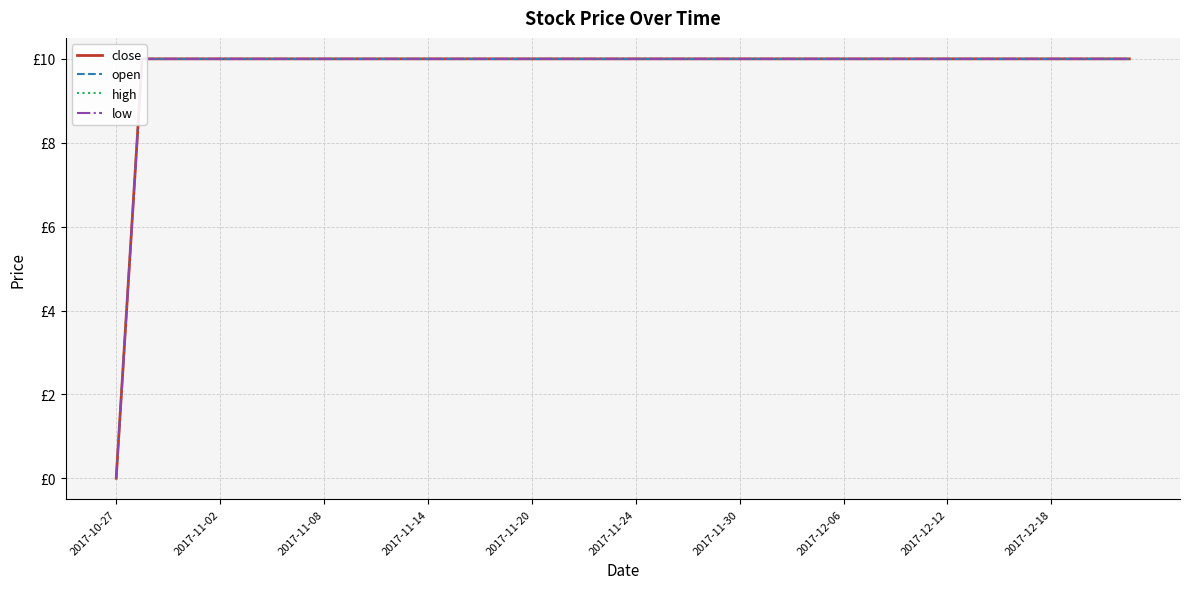

What is the average value of the low series?

10